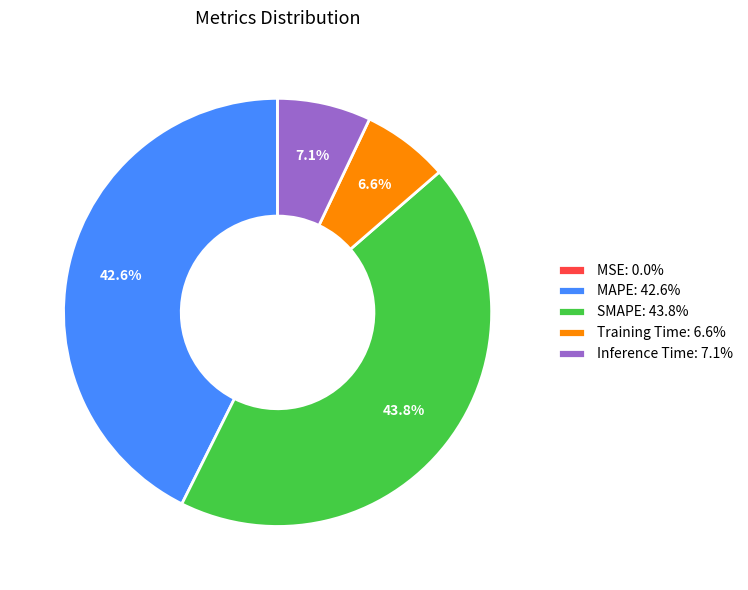

Is SMAPE the majority of the pie?

No